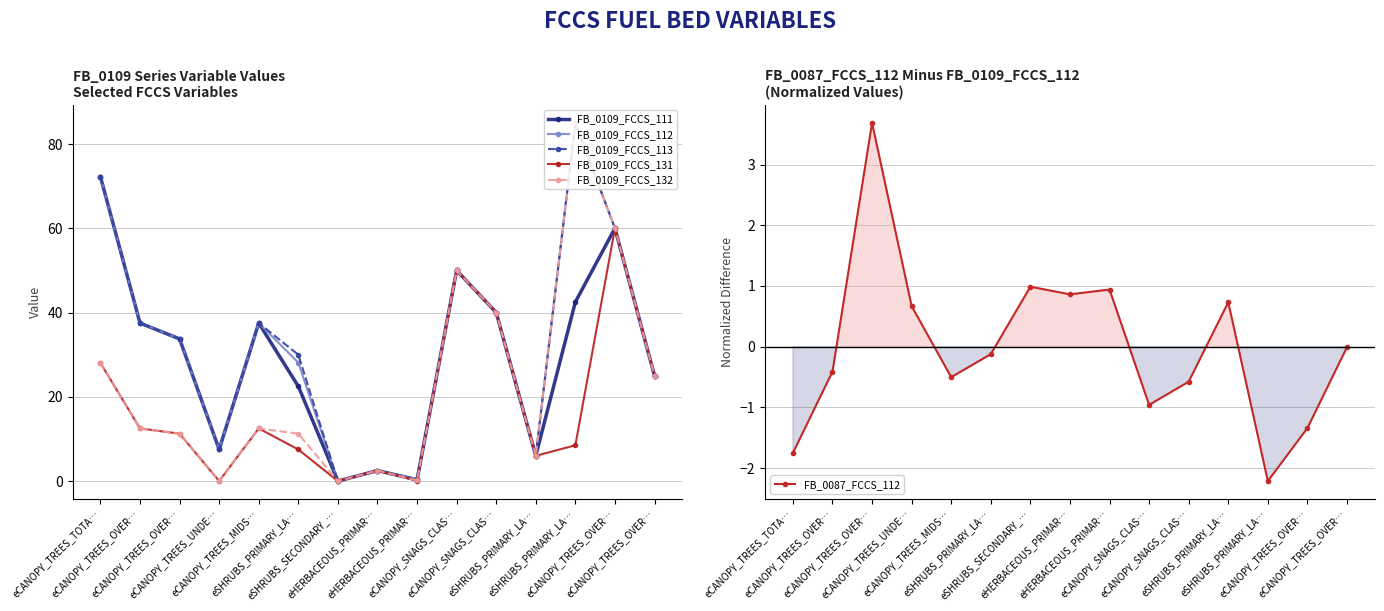

True or false: FB_0109_FCCS_132 and FB_0109_FCCS_113 intersect in this chart.

False